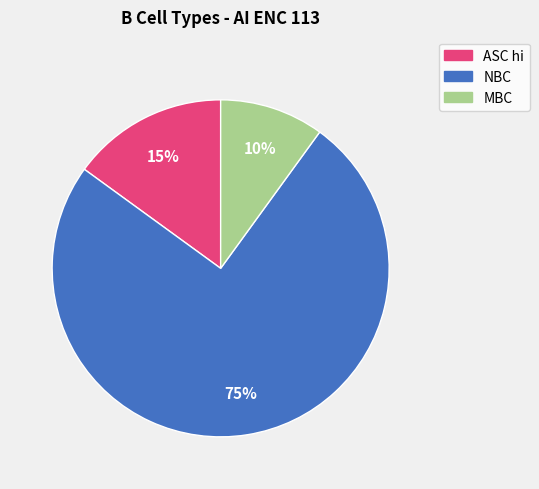

Is it true that MBC is 1% of the pie?

False